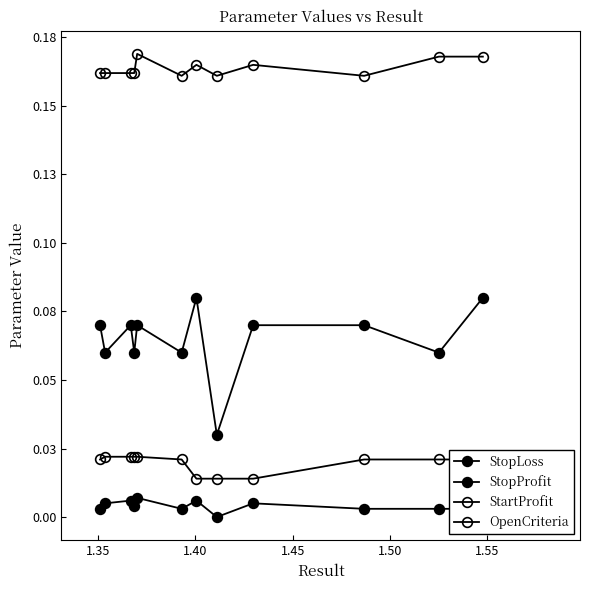

Is this an area chart (filled region under the line)?

No